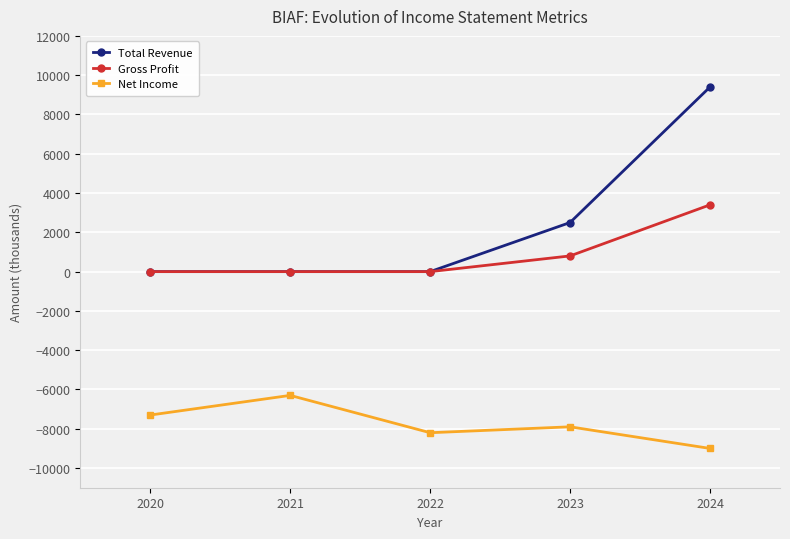

At which label does Net Income first exceed -7900?

2020